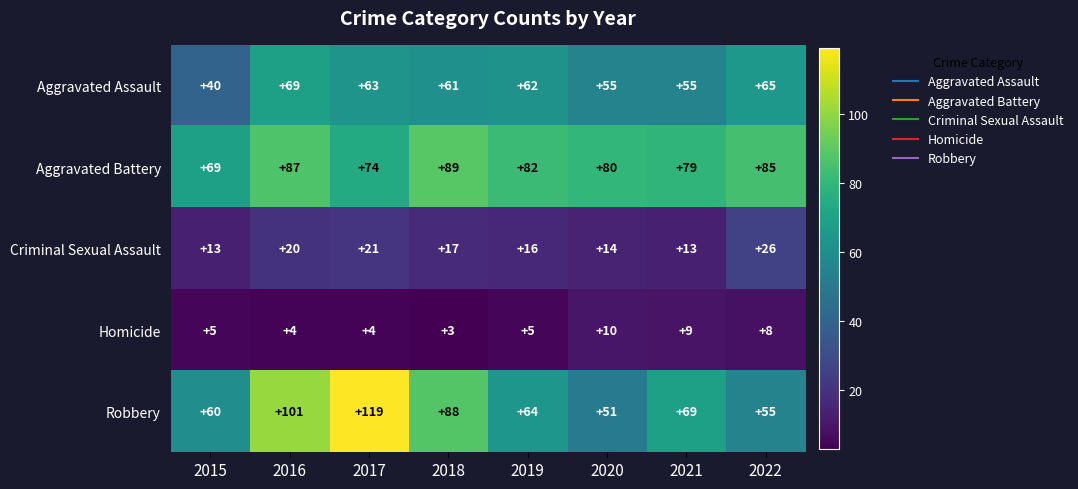

Read the Criminal Sexual Assault value at 2020, to the nearest 10.

10